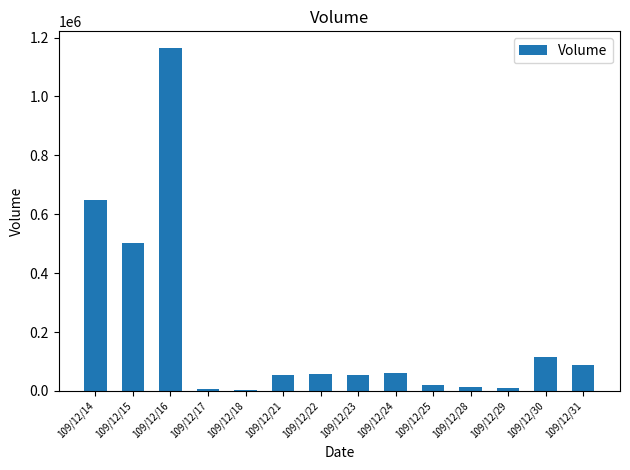

At which label is the value closest to 583000?

109/12/14